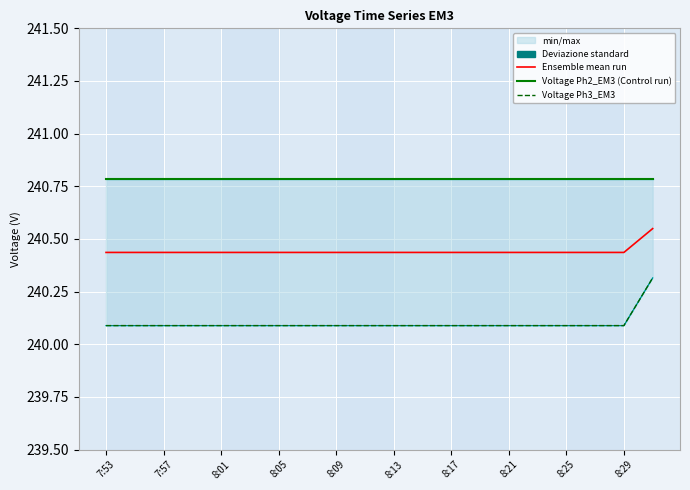

Which label corresponds to the smallest value in the chart?

7:53